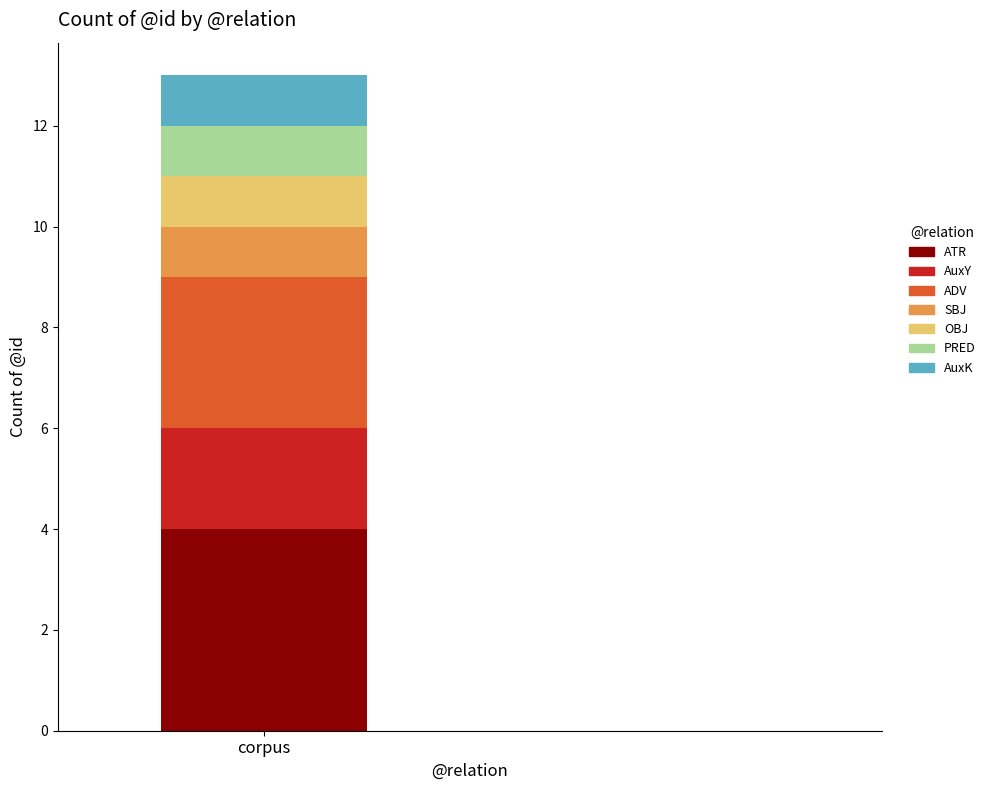

What is the approximate value of ATR at corpus?

4